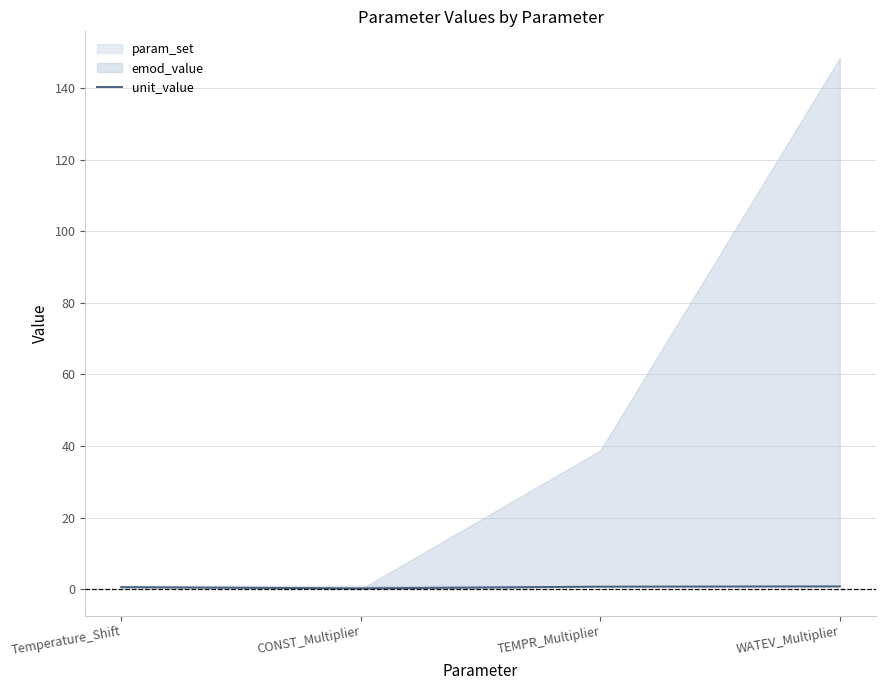

What is the sum of all values?

2.3